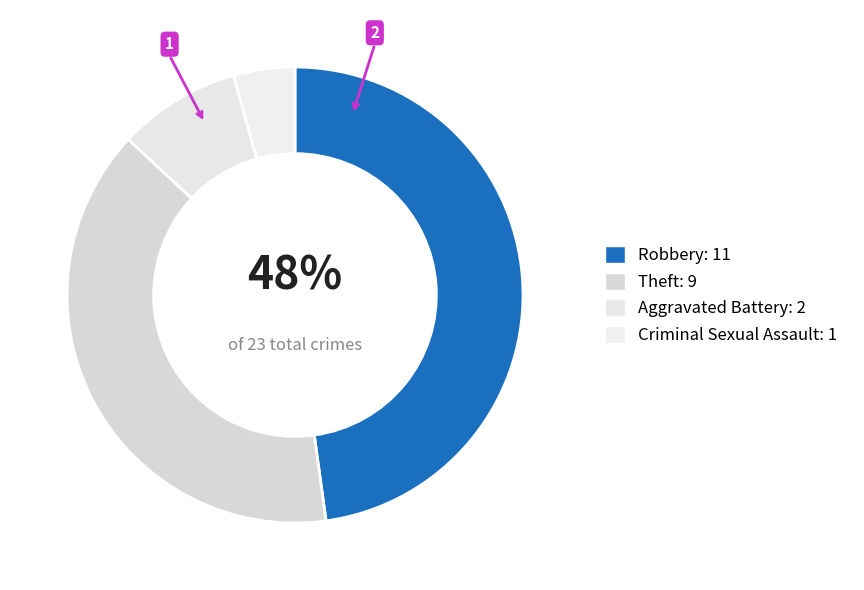

The Robbery slice represents 59% of the pie. True or false?

False